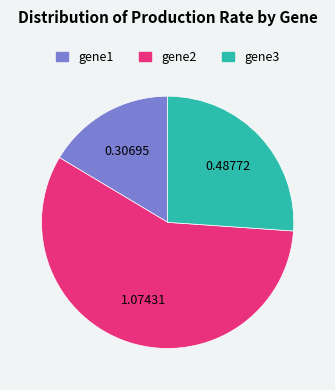

The gene3 slice represents 41% of the pie. True or false?

False